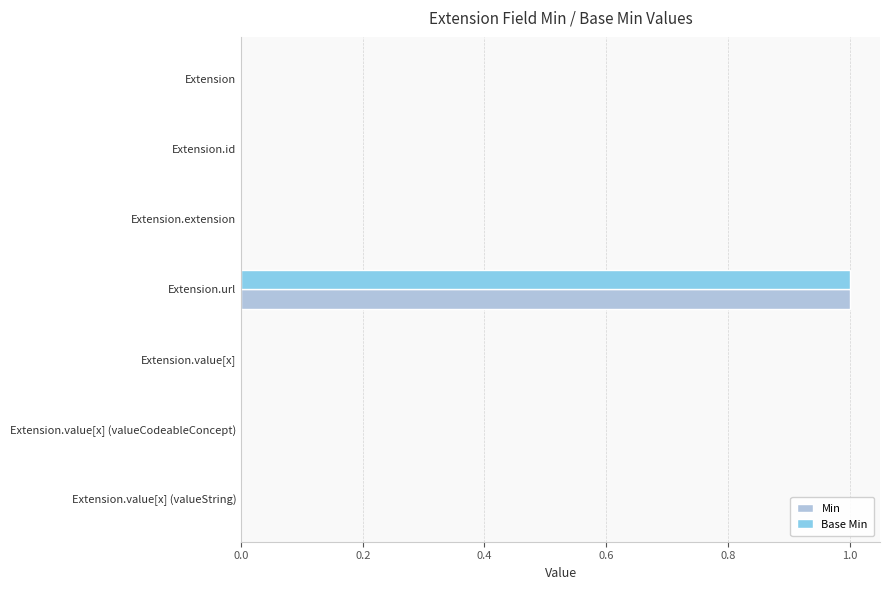

What is the sum of all Base Min values?

1